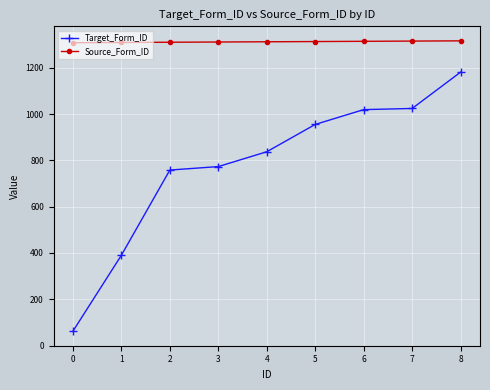

True or false: Source_Form_ID has a value of 361 at 4.

False